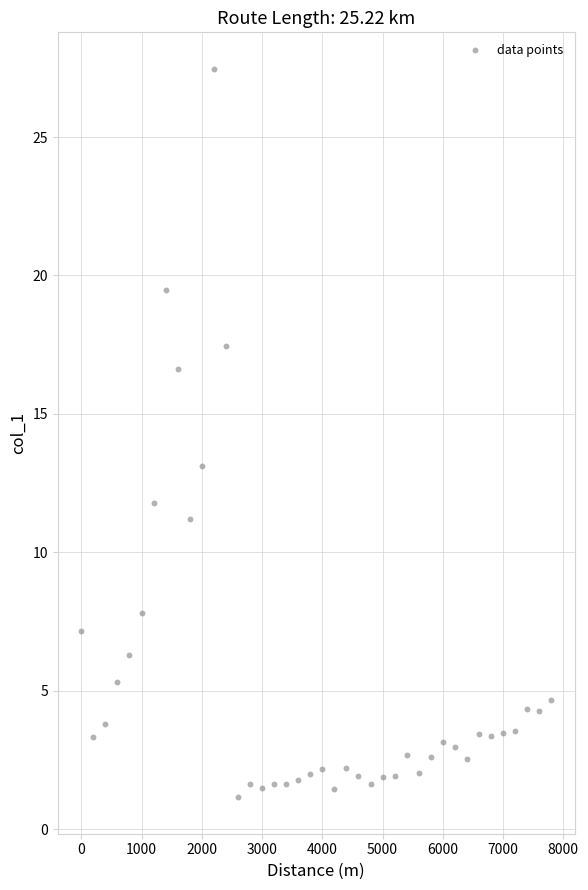

What Y value in the scatter plot is closest to 14?

13.1